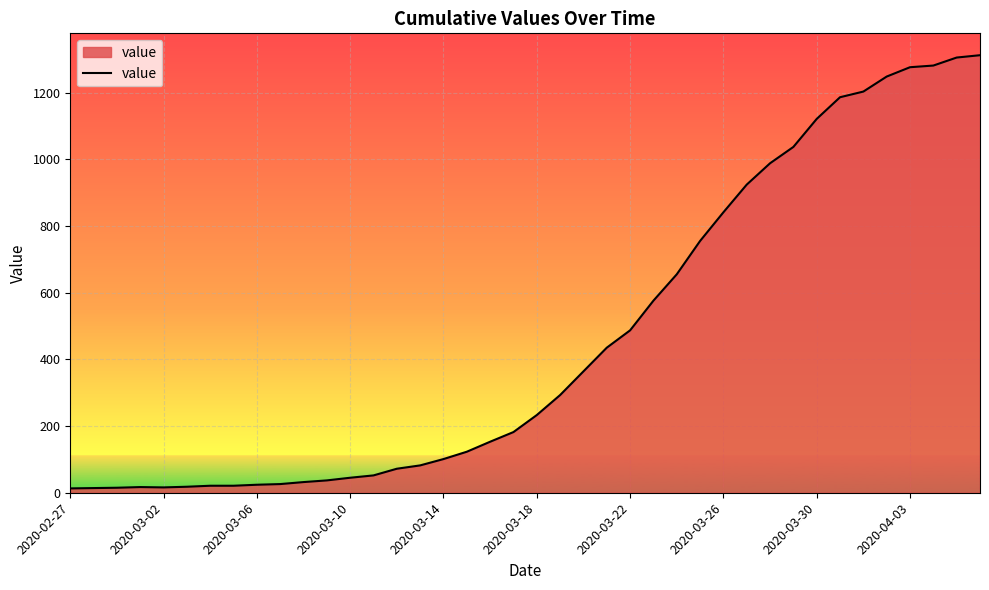

What is the maximum value shown in the chart?

1312